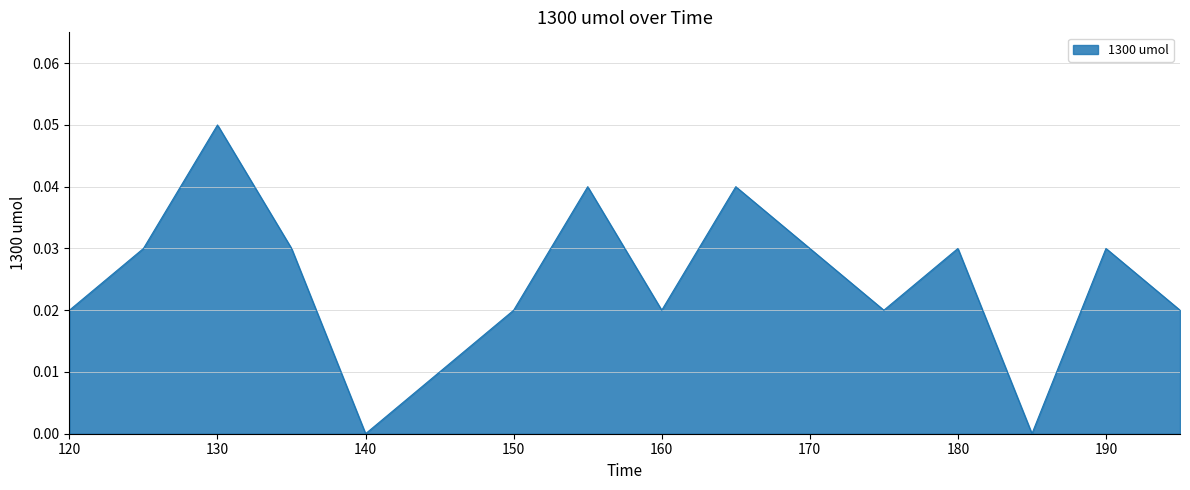

Does the chart have visible grid lines?

Yes